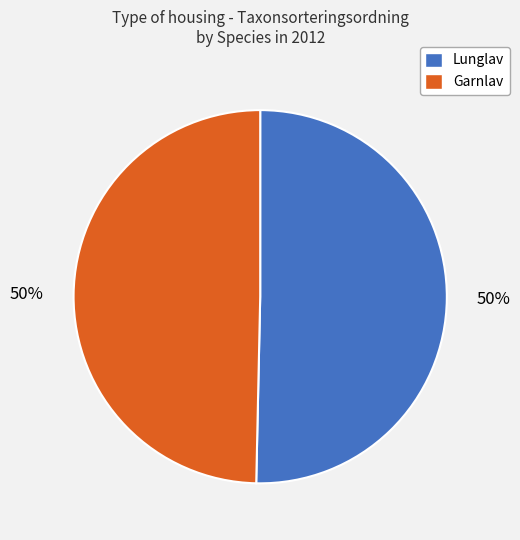

Is the sum of Garnlav and Lunglav greater than half?

Yes